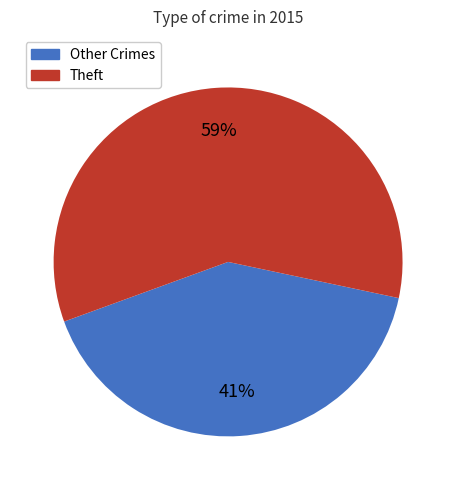

To the nearest percent, what is the average slice percentage?

50%